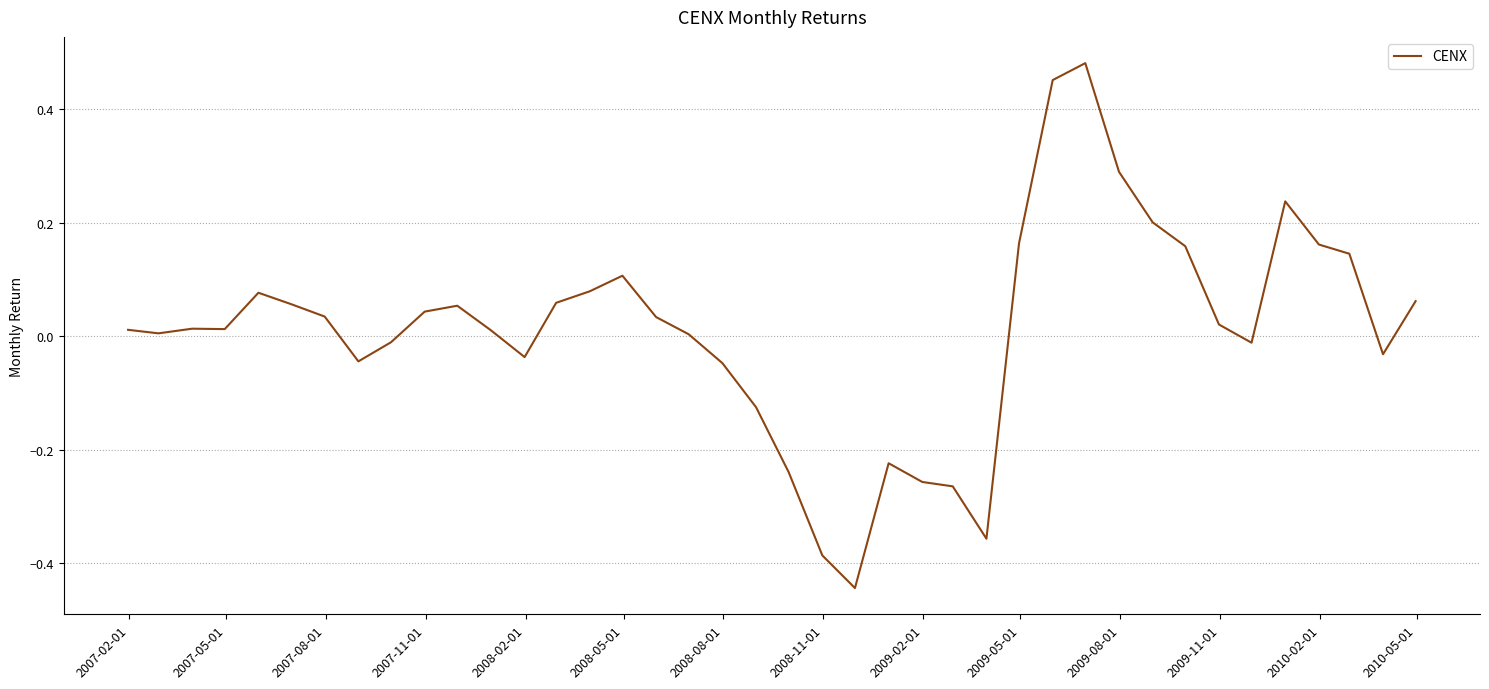

What is the difference between the maximum and minimum values?

0.9